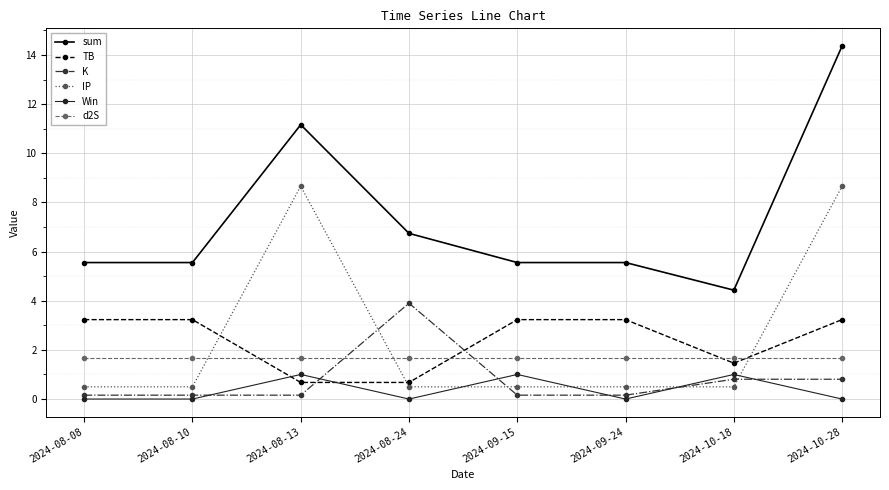

Where is the first local maximum for sum?

2024-08-13